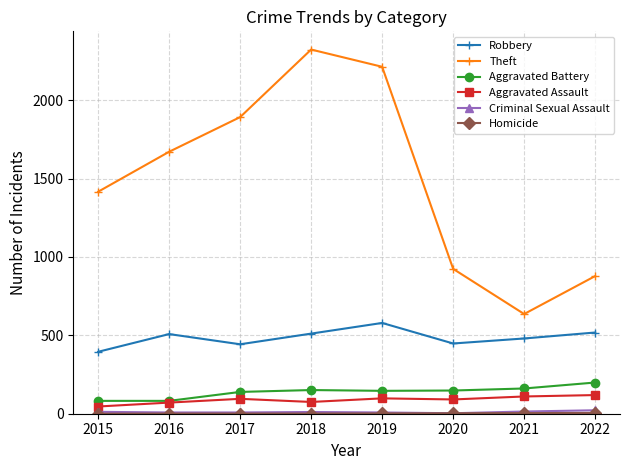

The value of Robbery at 2018 is 827. True or false?

False